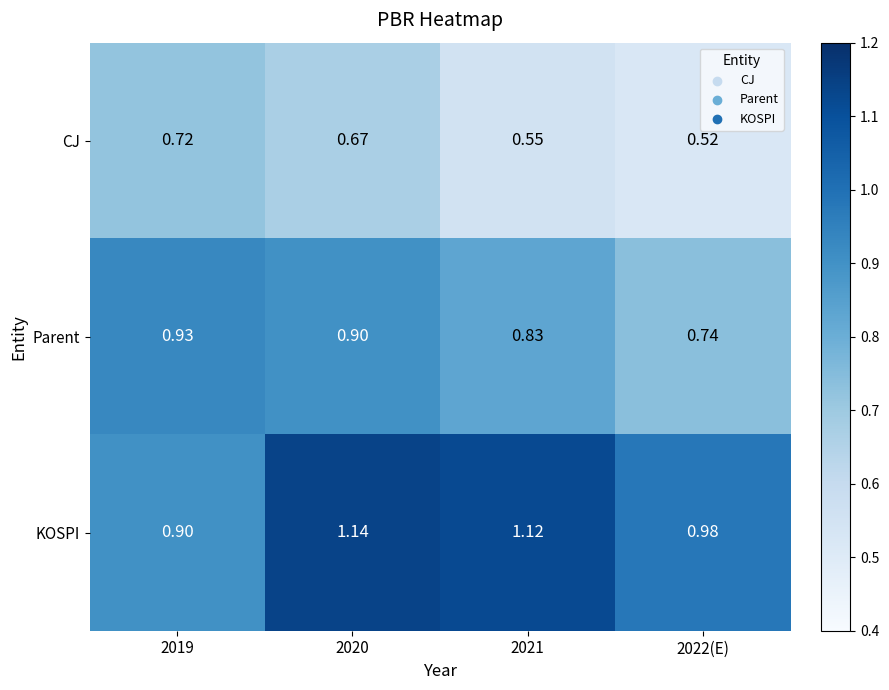

At 2020, list the series in order from largest to smallest.

KOSPI, Parent, CJ